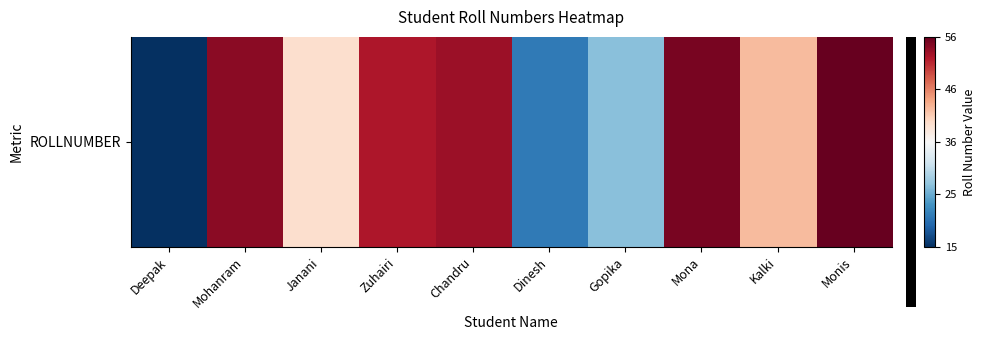

How many values are above zero?

7